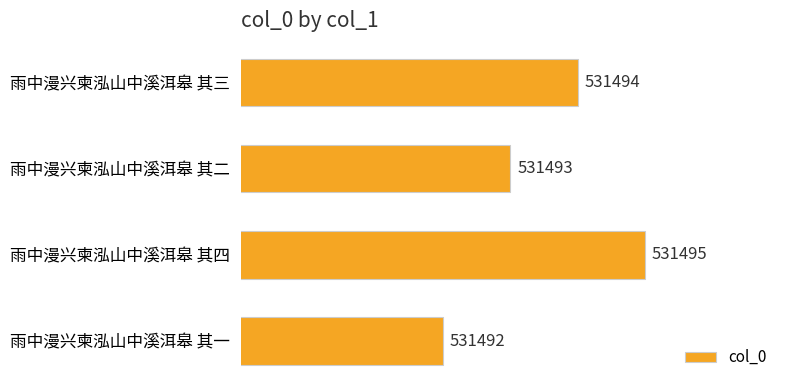

At which label is the value closest to 531493?

雨中漫兴柬泓山中溪洱皋 其二